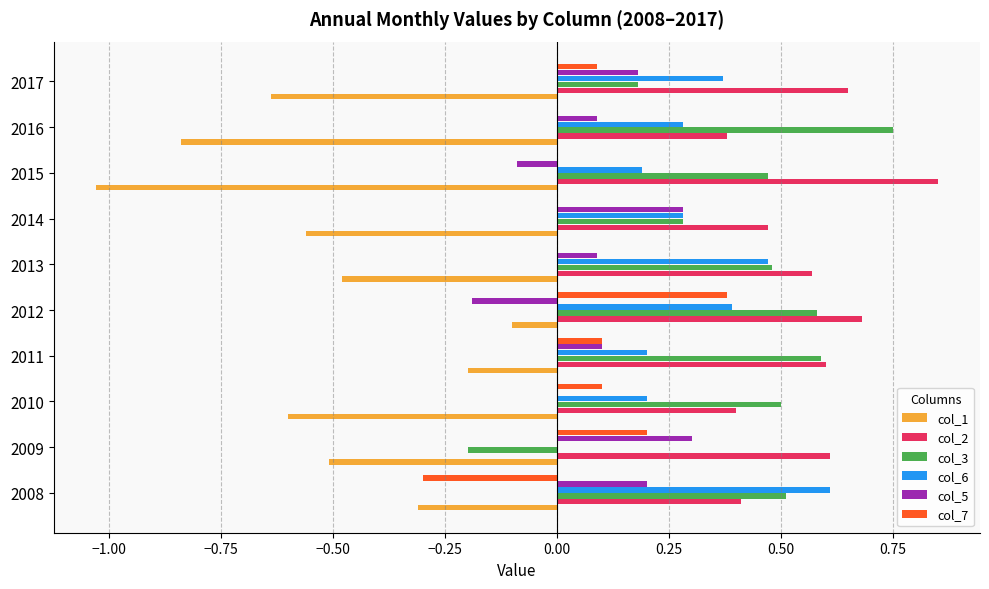

True or false: col_6 has a value of 0.9 at 2008.

False